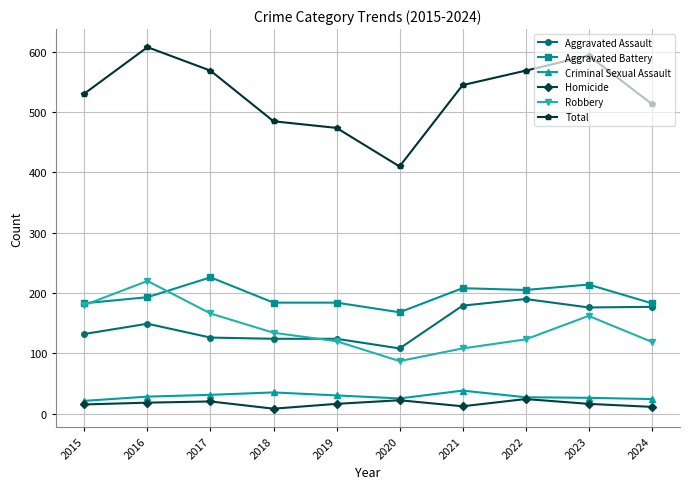

Which series has the largest range (max minus min)?

Total